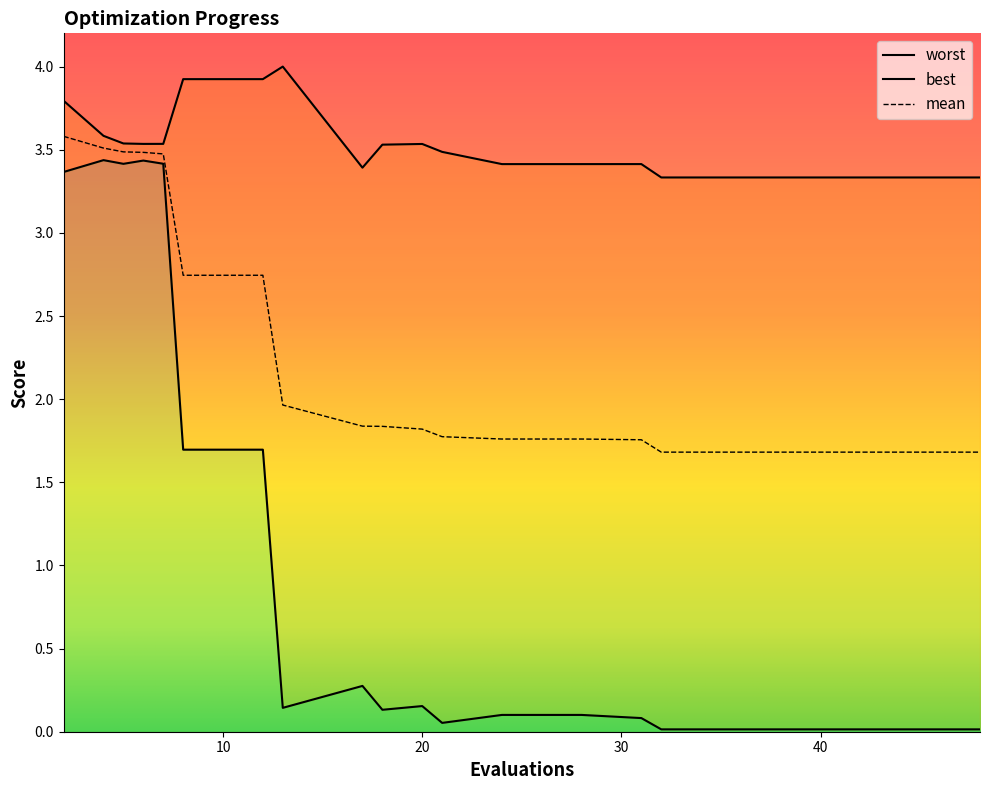

At which label is mean closest to 2?

13